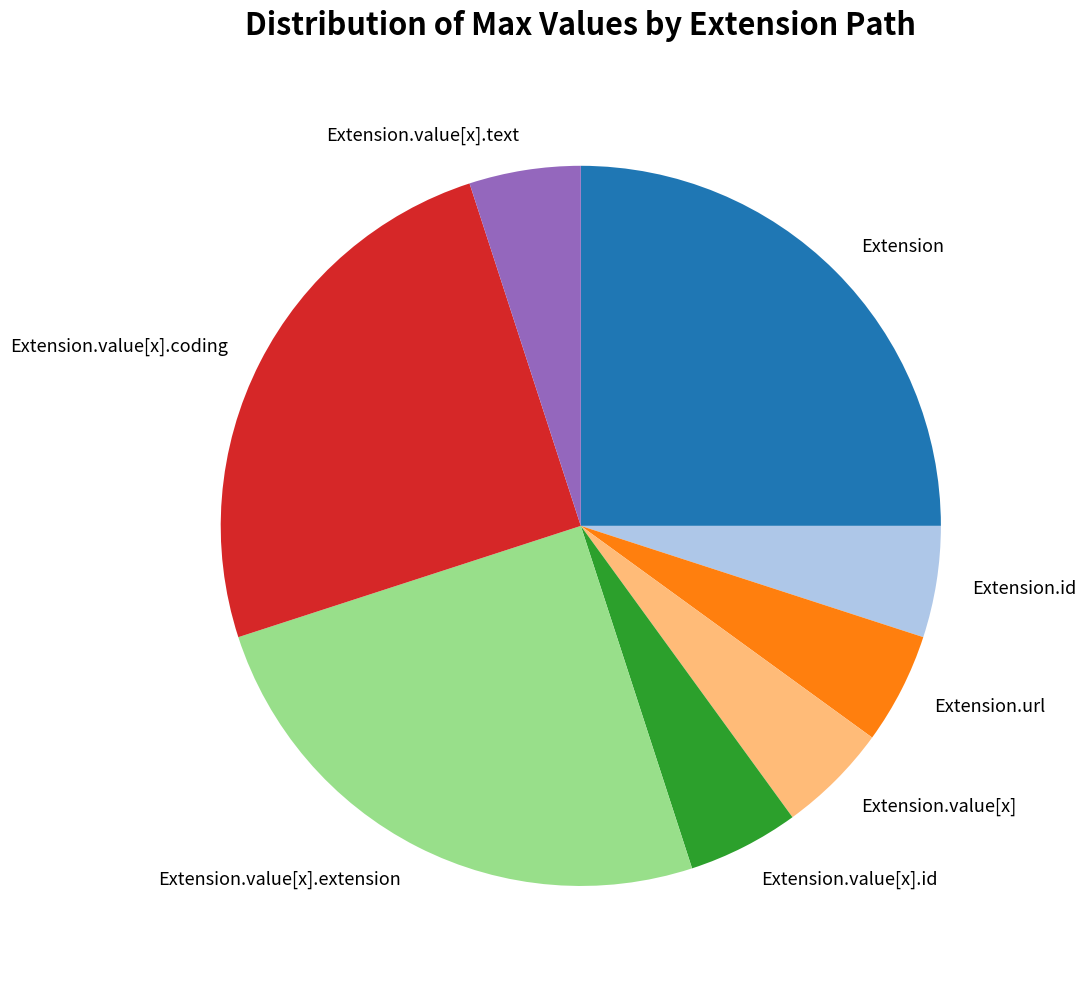

Do Extension.url and Extension.value[x] together represent more than half of the pie?

No